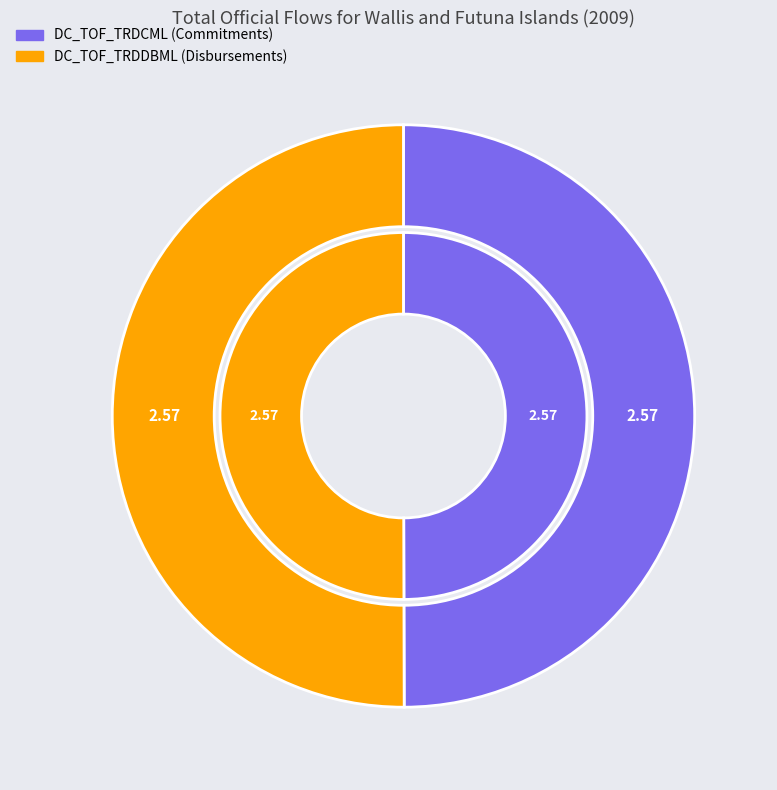

To the nearest percent, what is the average slice percentage?

50%